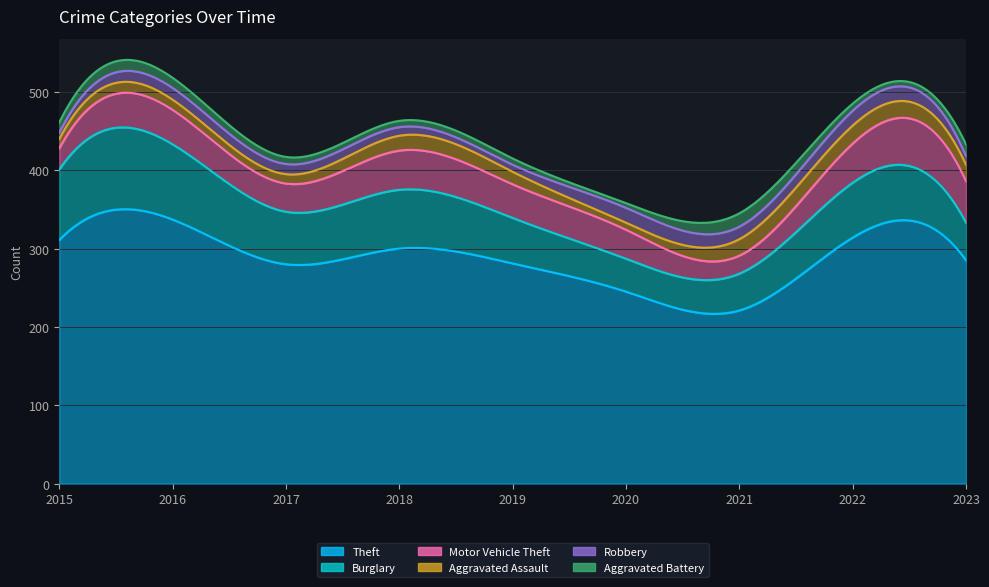

How many series are shown in this chart?

6